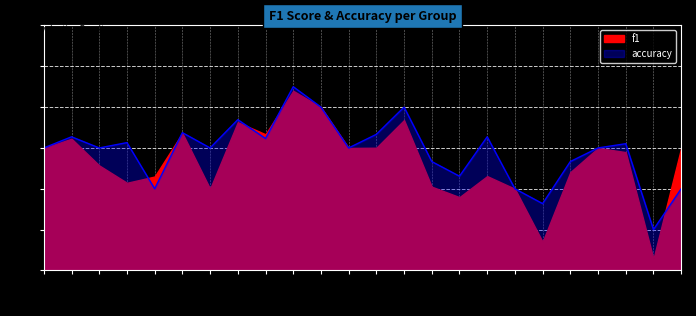

Reading left to right, what are all the values shown in this chart?

1=0.5	2=0.5	3=0.5	4=0.5	5=0.3	6=0.6	7=0.5	8=0.6	9=0.5	10=0.8	12=0.7	13=0.5	14=0.6	15=0.7	16=0.4	17=0.4	18=0.5	19=0.3	21=0.3	22=0.4	23=0.5	24=0.5	25=0.2	26=0.3